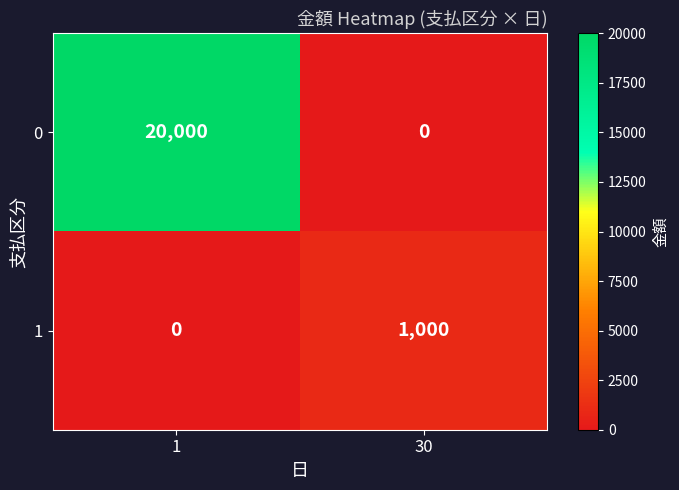

Count the number of data series in this chart.

2